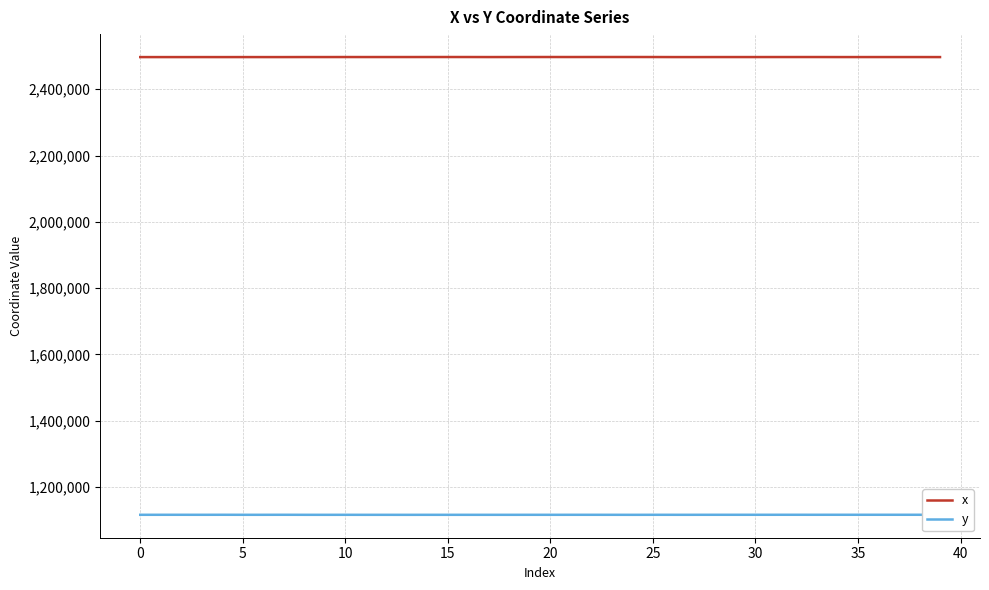

Rank the series by their average value, from lowest to highest.

y, x